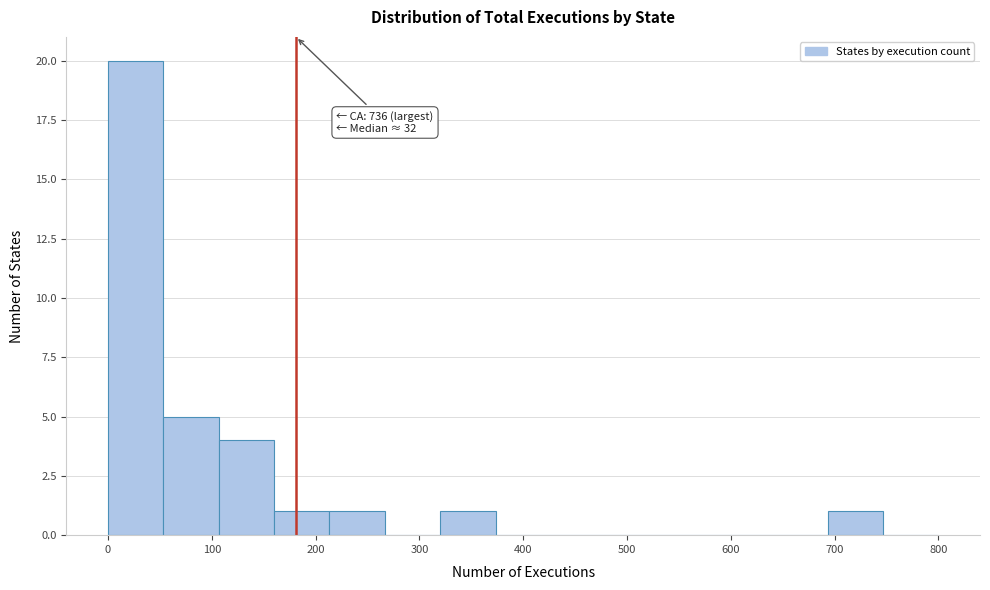

Which range on the x-axis has the tallest bar?

0 to 50